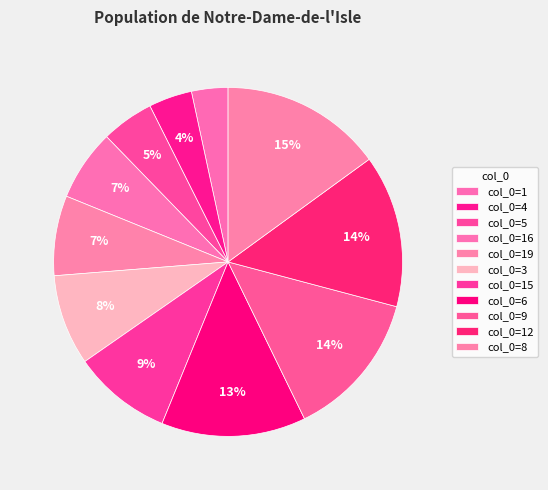

Which slice is the smallest?

1